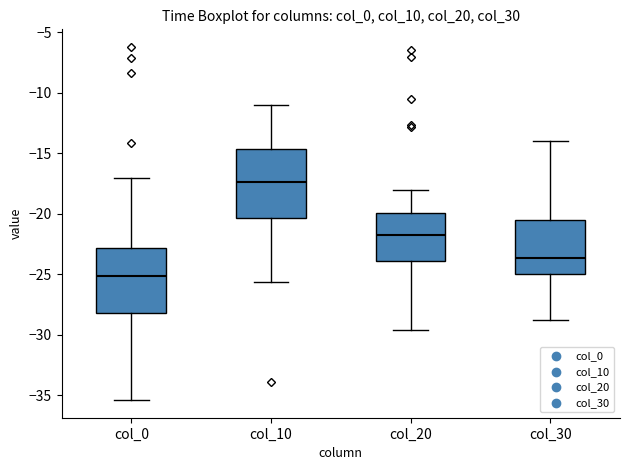

Where does the lower whisker of the box for col_30 end on the y-axis? The values are not printed on the chart, so give them approximately, as read against the axis.

-28.5